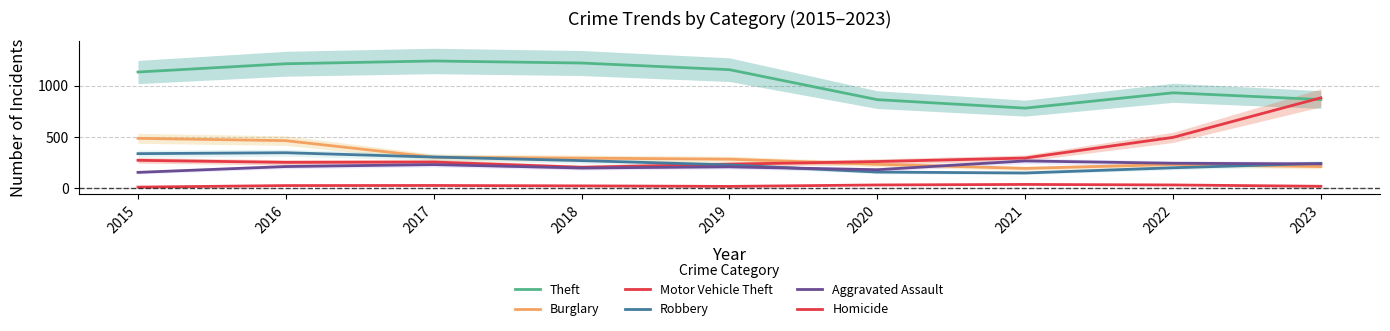

True or false: Motor Vehicle Theft has a value of 127 at 2021.

False